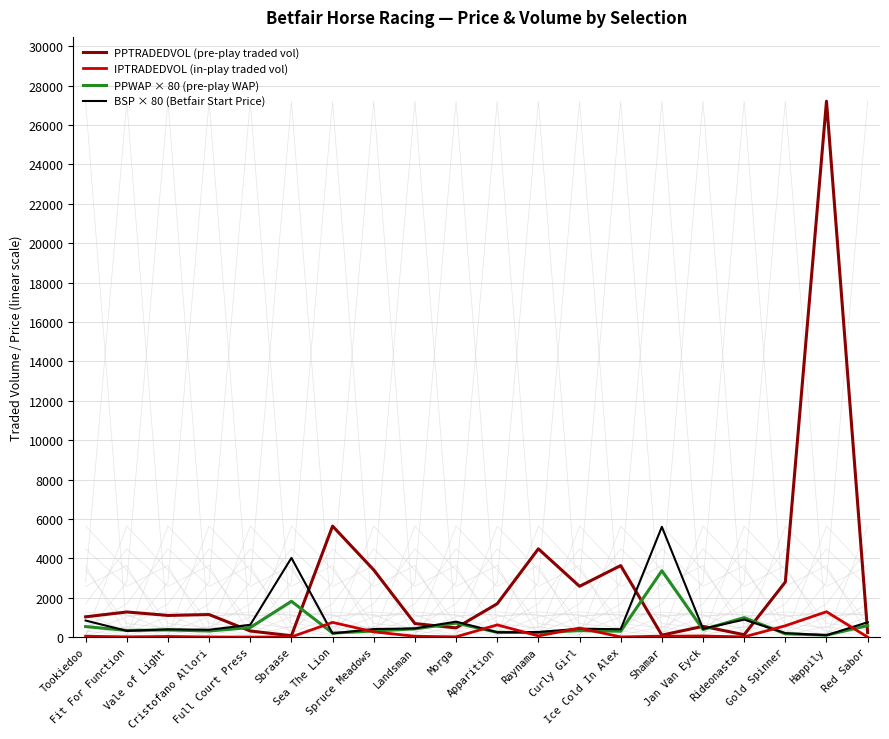

What is the average value of the IPTRADEDVOL (in-play traded vol) series?

213.8